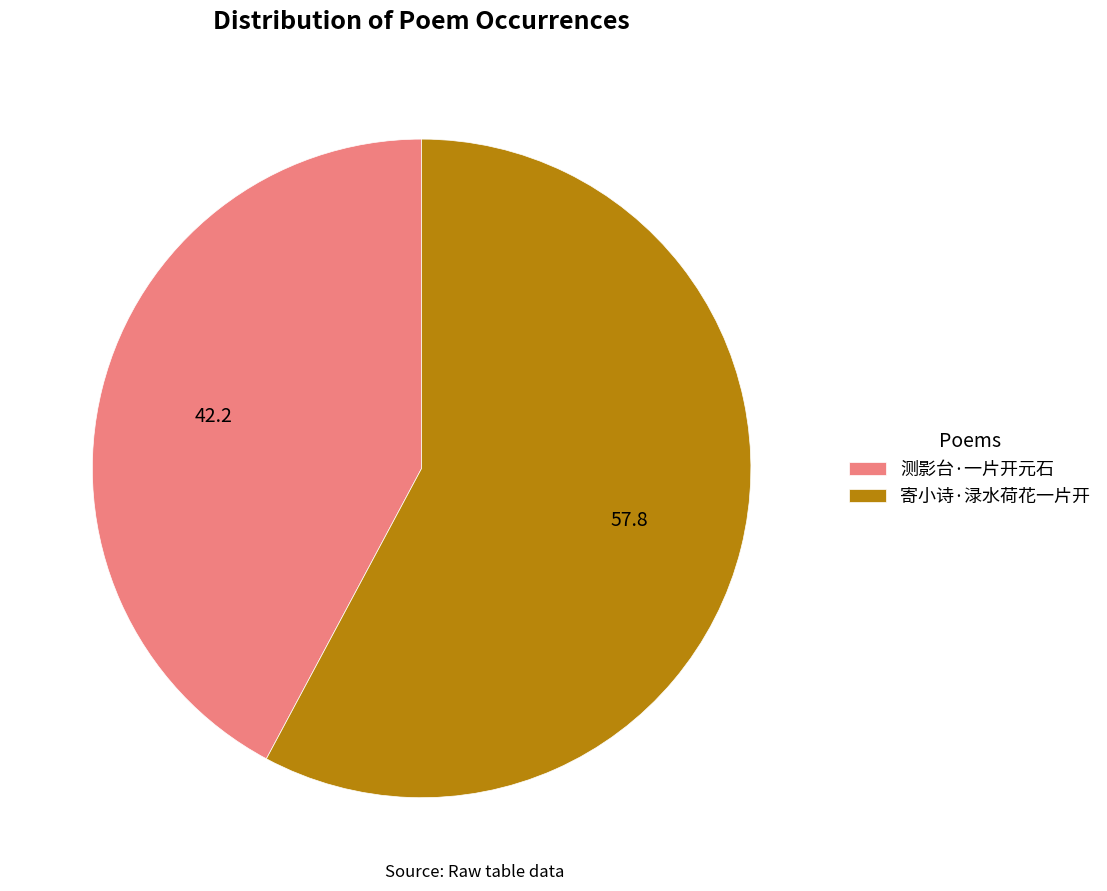

Which slice represents more than half of the pie?

寄小诗·渌水荷花一片开